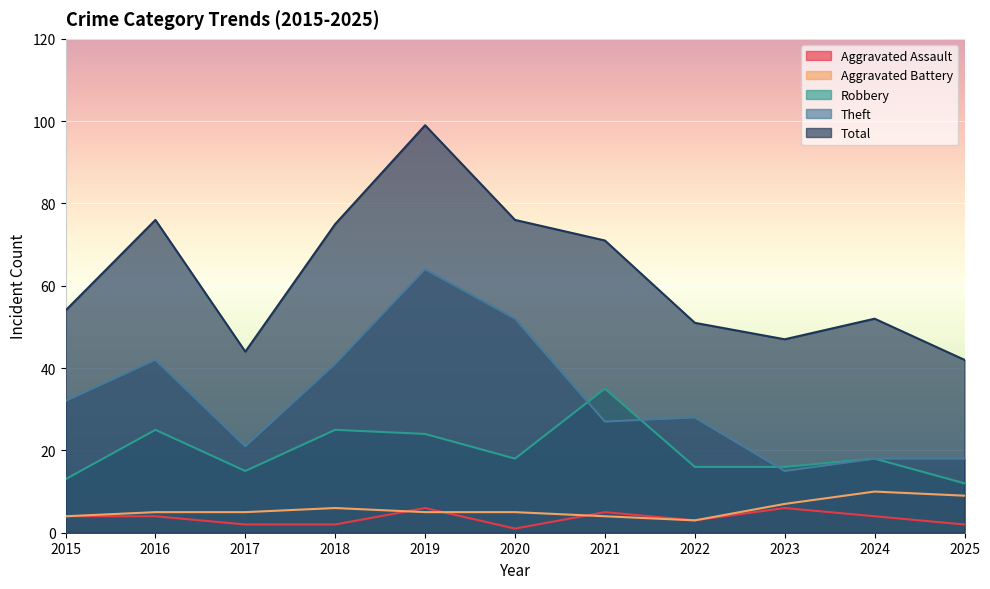

Is the value of Robbery at 2018 greater than the value of Total at 2021?

No